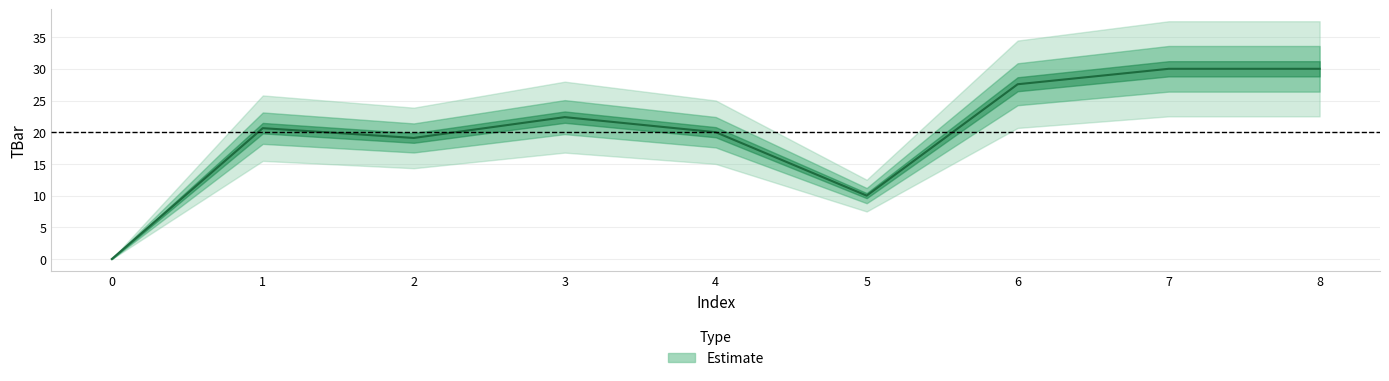

Is it true that the value at 1 is 36.5?

False